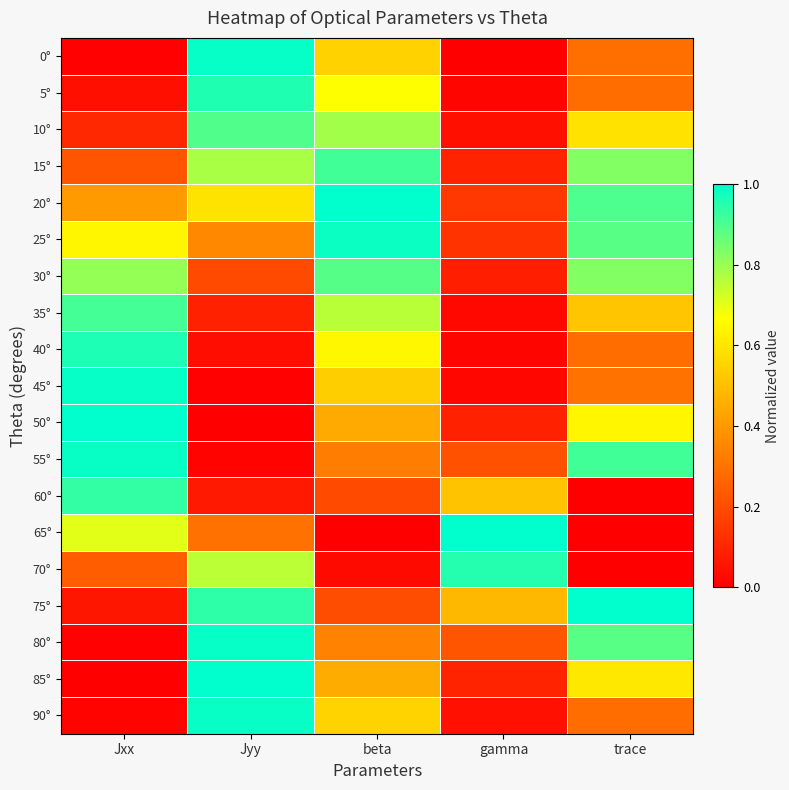

What is the difference between the highest and lowest values at Jxx?

1.0